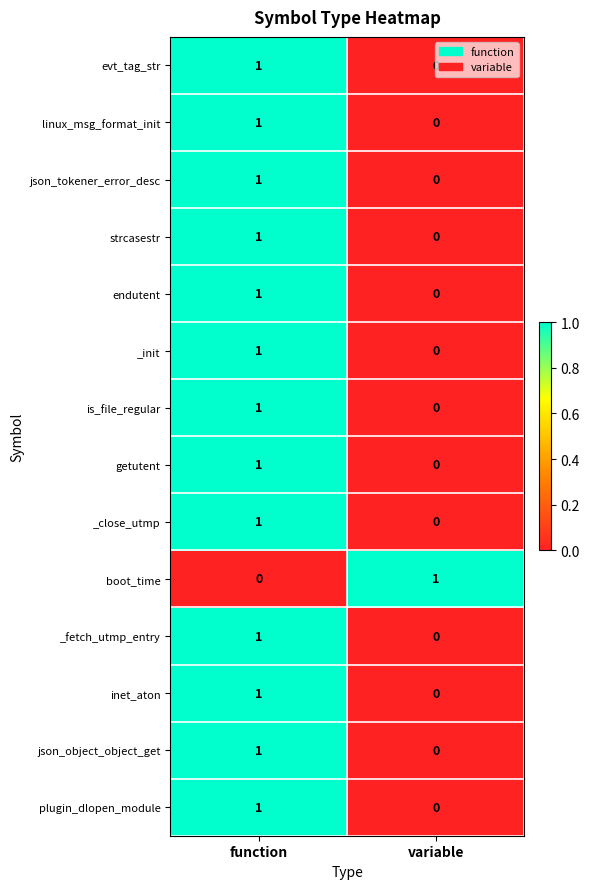

Rank the categories by _init value from highest to lowest.

function, variable